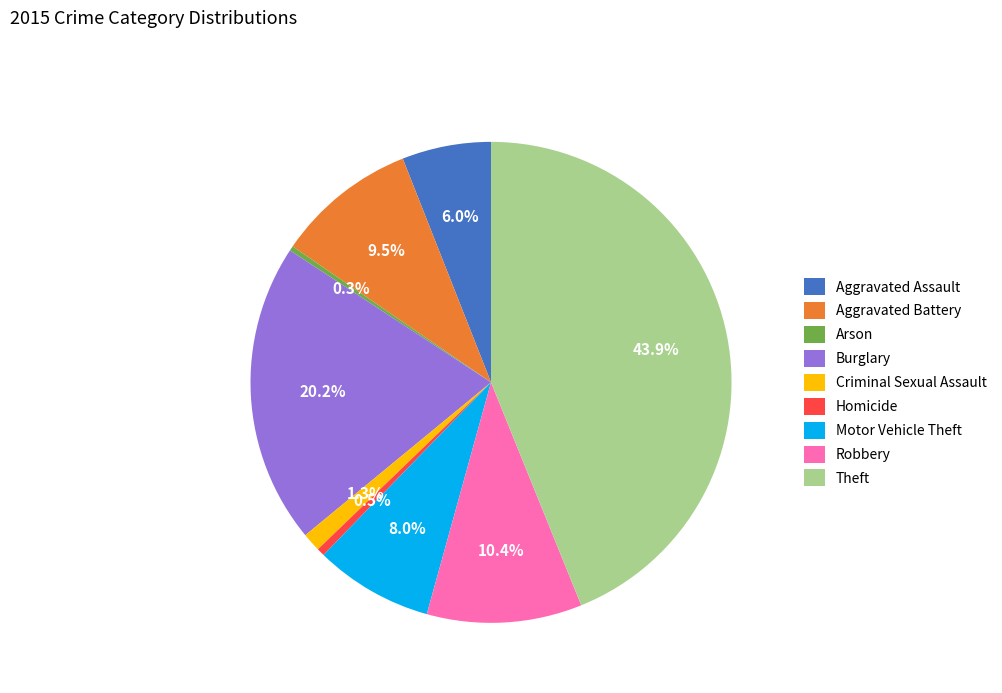

Is the sum of Aggravated Battery and Motor Vehicle Theft greater than half?

No